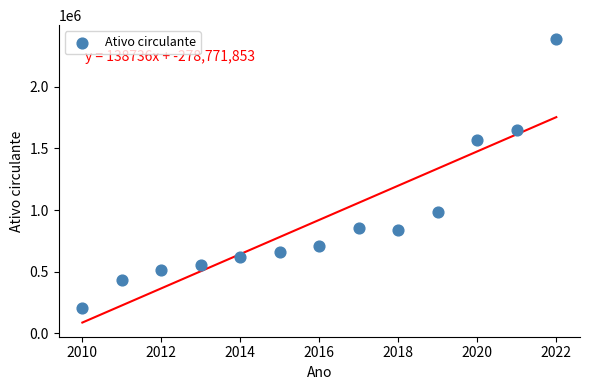

What Y value in the scatter plot is closest to 1296256?

1564868